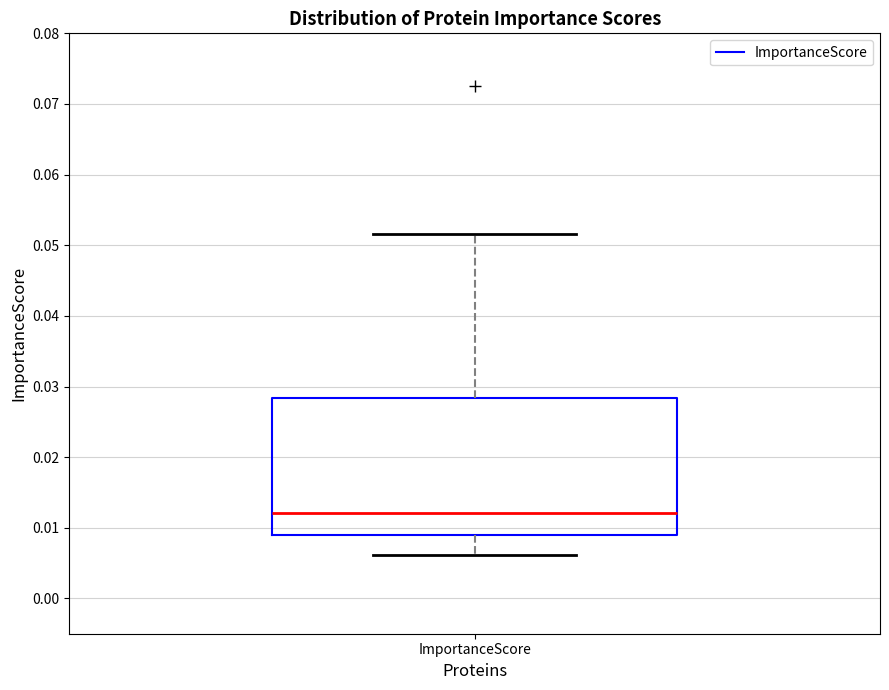

Read this box plot against the y-axis: the position of the median line, the range covered by the box, and the ends of both whiskers. The values are not printed on the chart, so give them approximately, as read against the axis.

median 0.012, box 0.009 to 0.028, whiskers 0.006 to 0.052